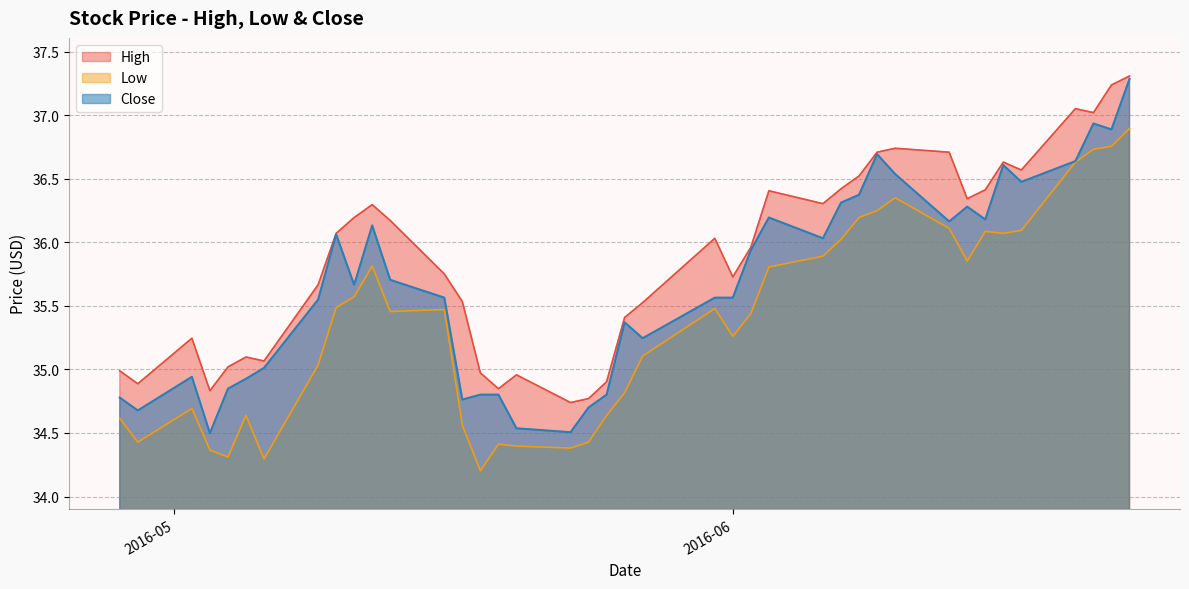

Reading left to right, what are all the values shown in this chart?

High: 35.0	34.9	35.2	34.8	35.0	35.1	35.1	35.7	36.1	36.2	36.3	36.2	35.8	35.5	35.0	34.8	35.0	34.7	34.8	34.9	35.4	35.5	36.0	35.7	36.0	36.4	36.3	36.4	36.5	36.7	36.7	36.7	36.3	36.4	36.6	36.6	37.1	37.0	37.2	37.3
Low: 34.6	34.4	34.7	34.4	34.3	34.6	34.3	35.0	35.5	35.6	35.8	35.5	35.5	34.6	34.2	34.4	34.4	34.4	34.4	34.6	34.8	35.1	35.5	35.3	35.4	35.8	35.9	36.0	36.2	36.2	36.4	36.1	35.9	36.1	36.1	36.1	36.6	36.7	36.8	36.9
Close: 34.8	34.7	34.9	34.5	34.8	34.9	35.0	35.5	36.1	35.7	36.1	35.7	35.6	34.8	34.8	34.8	34.5	34.5	34.7	34.8	35.4	35.2	35.6	35.6	35.9	36.2	36.0	36.3	36.4	36.7	36.5	36.2	36.3	36.2	36.6	36.5	36.6	36.9	36.9	37.3